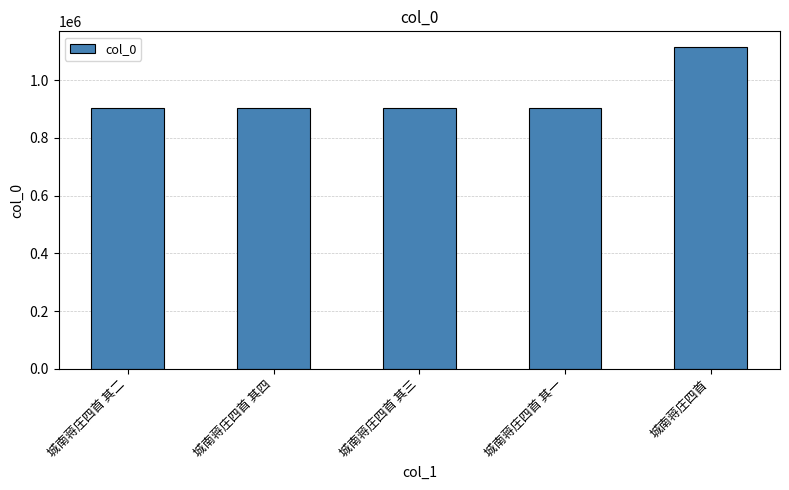

Are the bars grouped side by side (vs. stacked)?

No